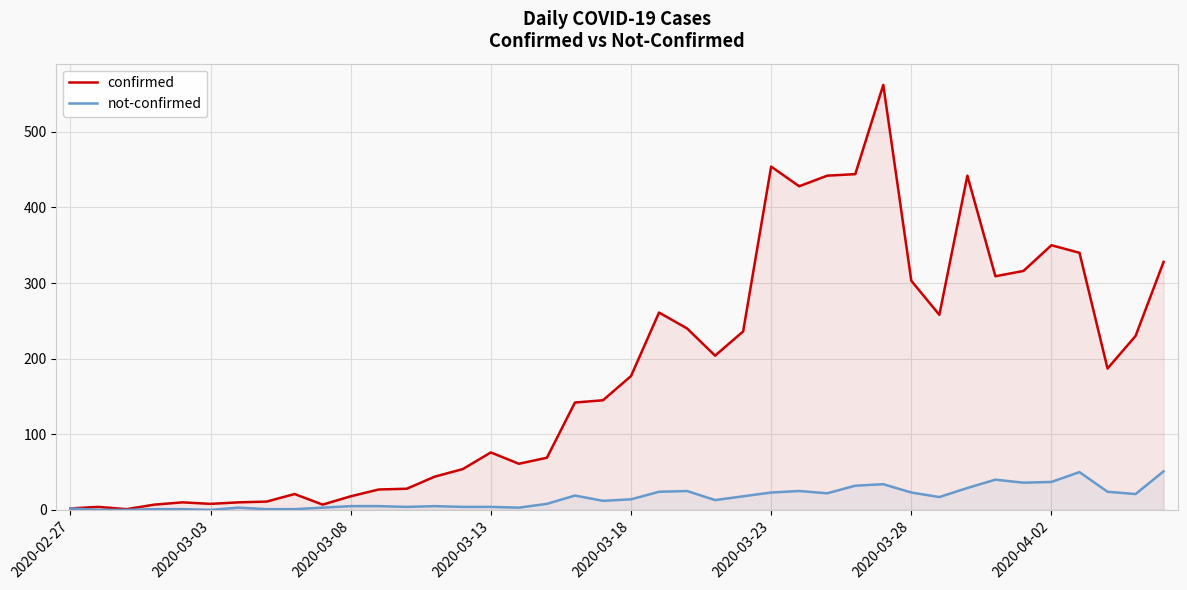

Which series has the largest total across all categories?

confirmed